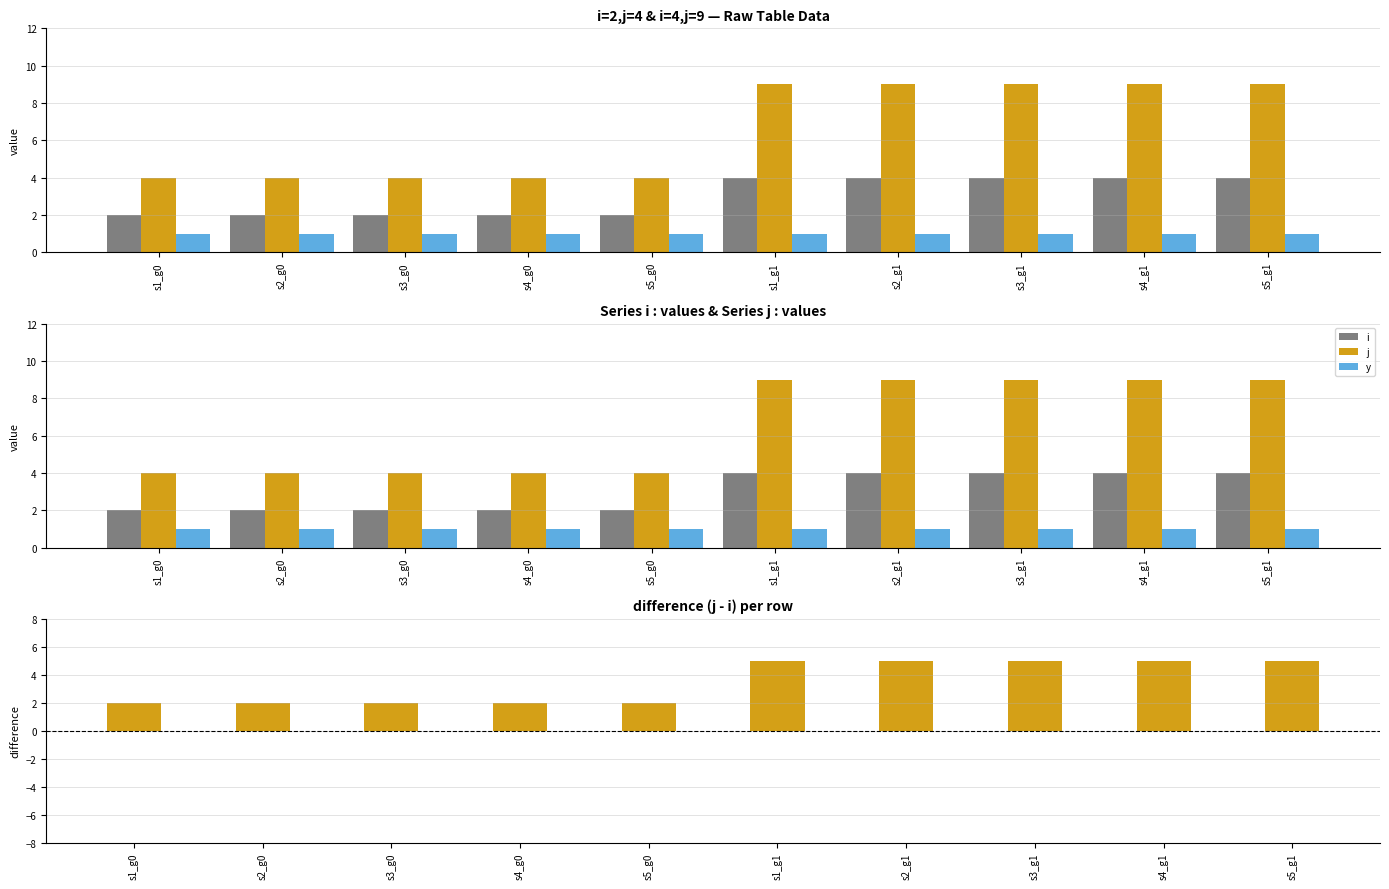

Which series has the largest range (max minus min)?

j